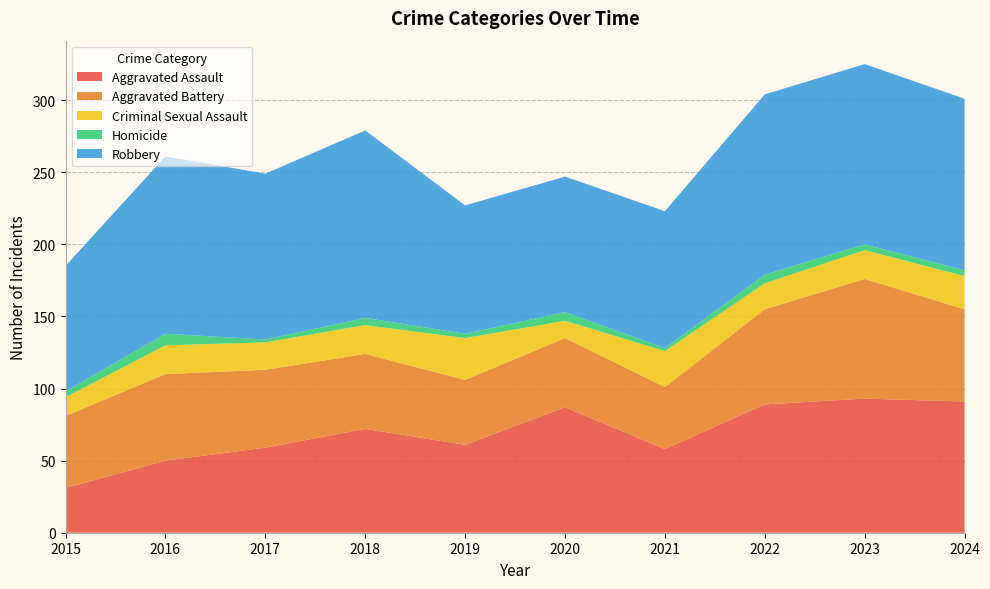

Reading left to right, transcribe all the data shown in this chart.

Aggravated Assault: 2015=31	2016=50	2017=59	2018=72	2019=61	2020=87	2021=58	2022=89	2023=93	2024=91
Aggravated Battery: 2015=50	2016=60	2017=54	2018=52	2019=45	2020=48	2021=43	2022=66	2023=83	2024=64
Criminal Sexual Assault: 2015=13	2016=20	2017=19	2018=20	2019=29	2020=12	2021=25	2022=18	2023=20	2024=23
Homicide: 2015=4	2016=8	2017=2	2018=5	2019=3	2020=6	2021=2	2022=6	2023=4	2024=4
Robbery: 2015=87	2016=123	2017=115	2018=130	2019=89	2020=94	2021=95	2022=125	2023=125	2024=119